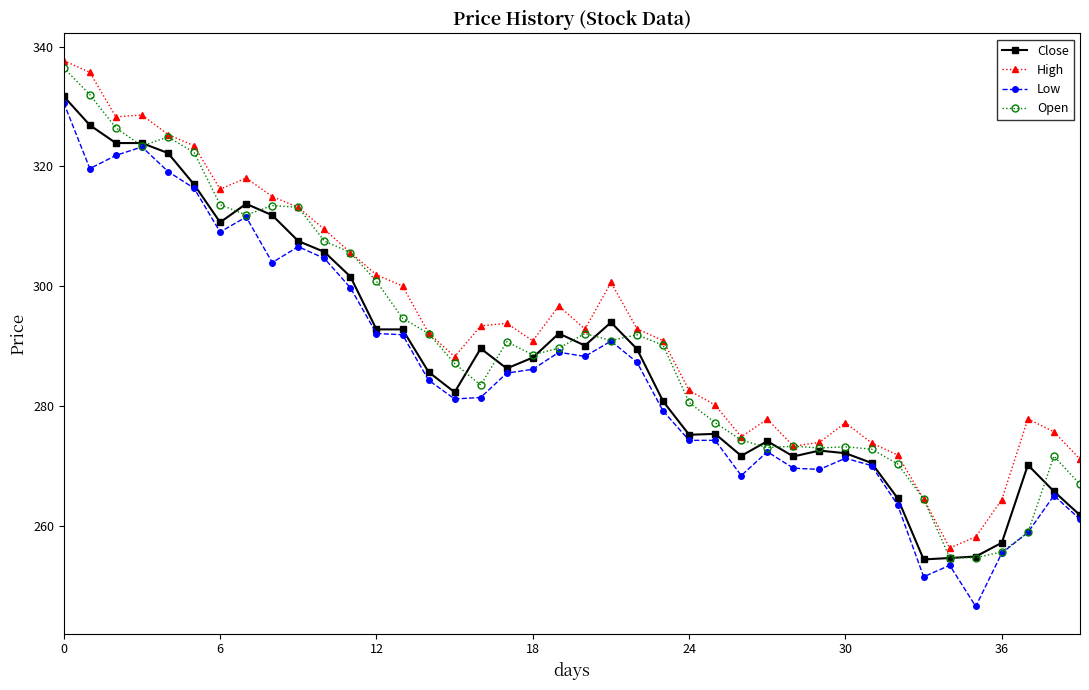

True or false: Low and High cross at least once.

False